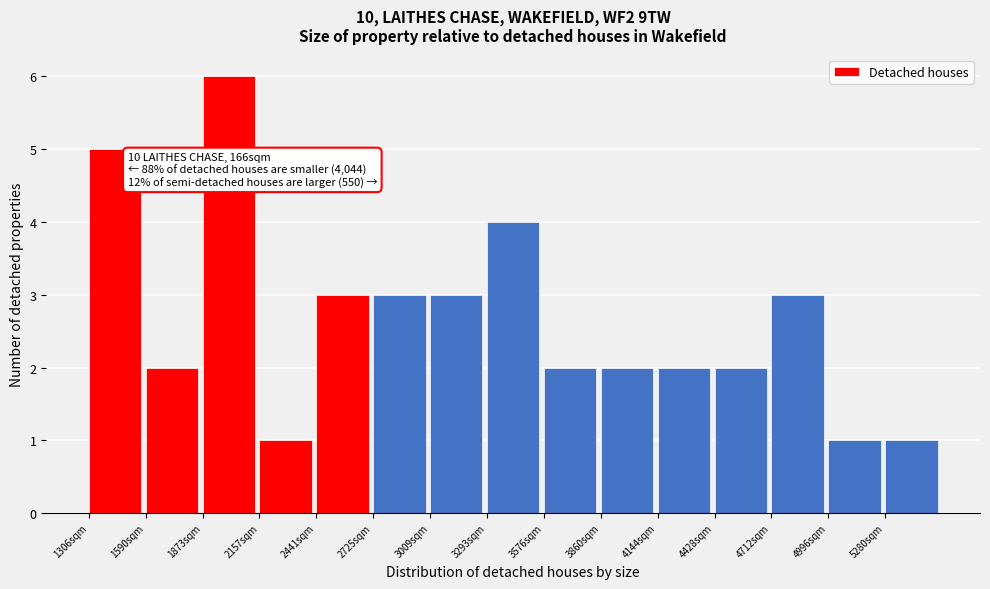

Which range on the x-axis has the tallest bar?

1850 to 2150